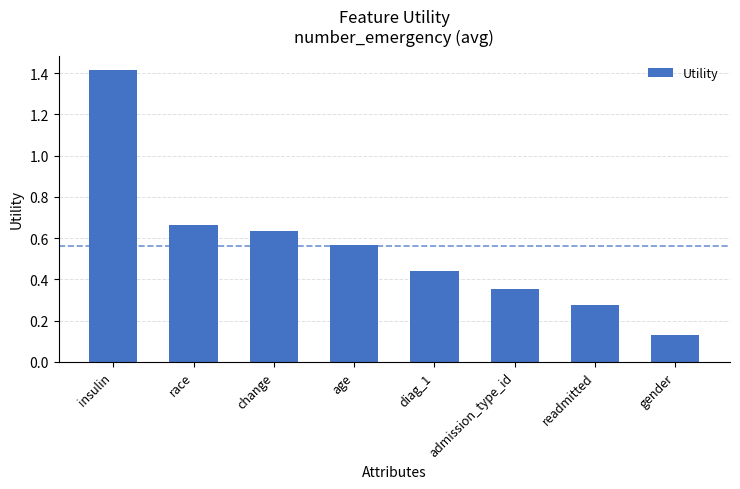

What is the change in value from insulin to admission_type_id?

-1.1